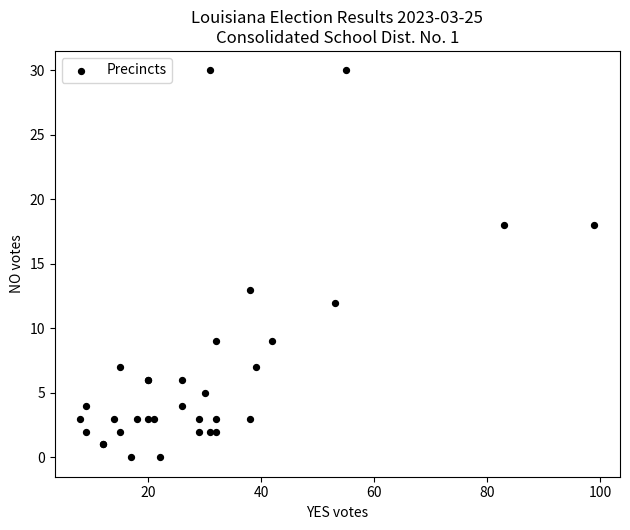

What Y value in the scatter plot is closest to 15?

13